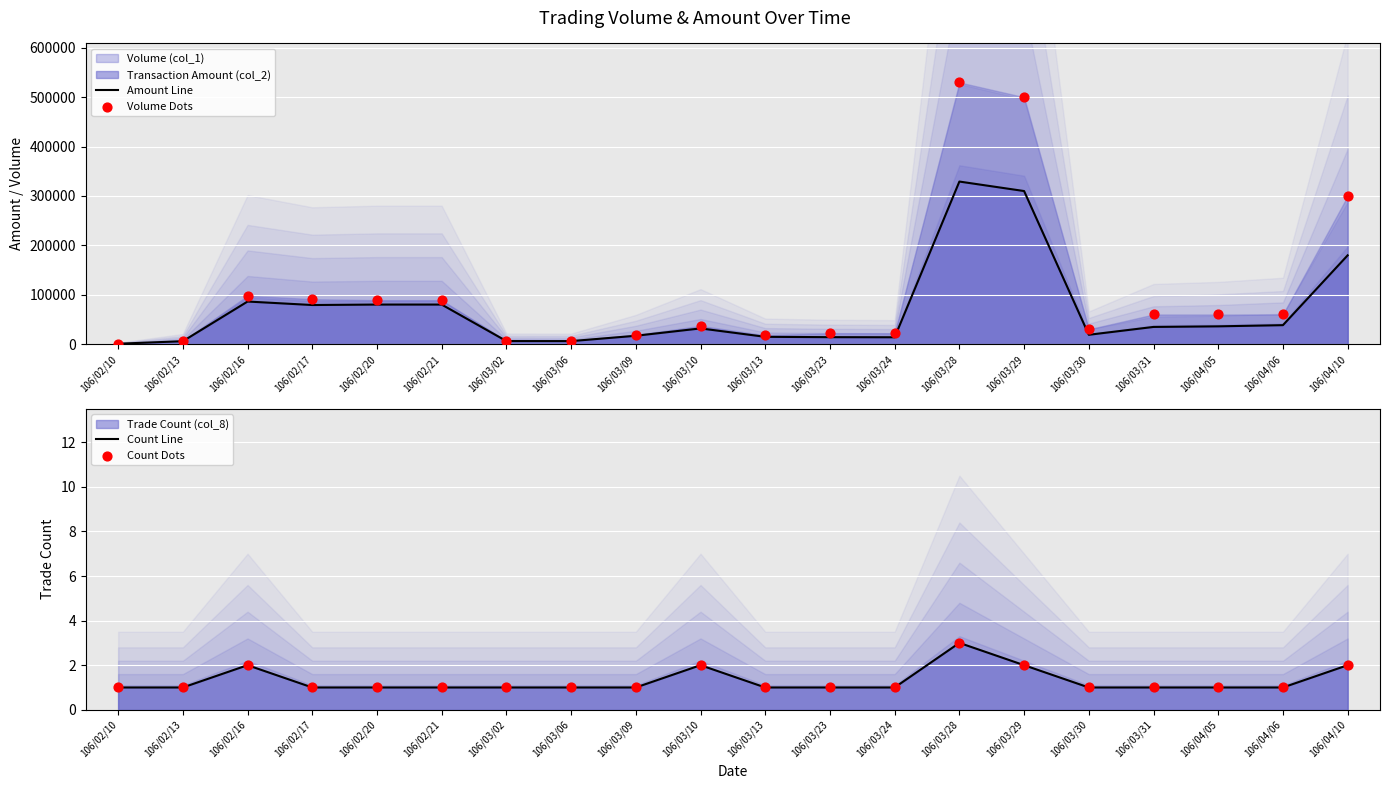

What is the total value across all series at 106/04/10?

479804